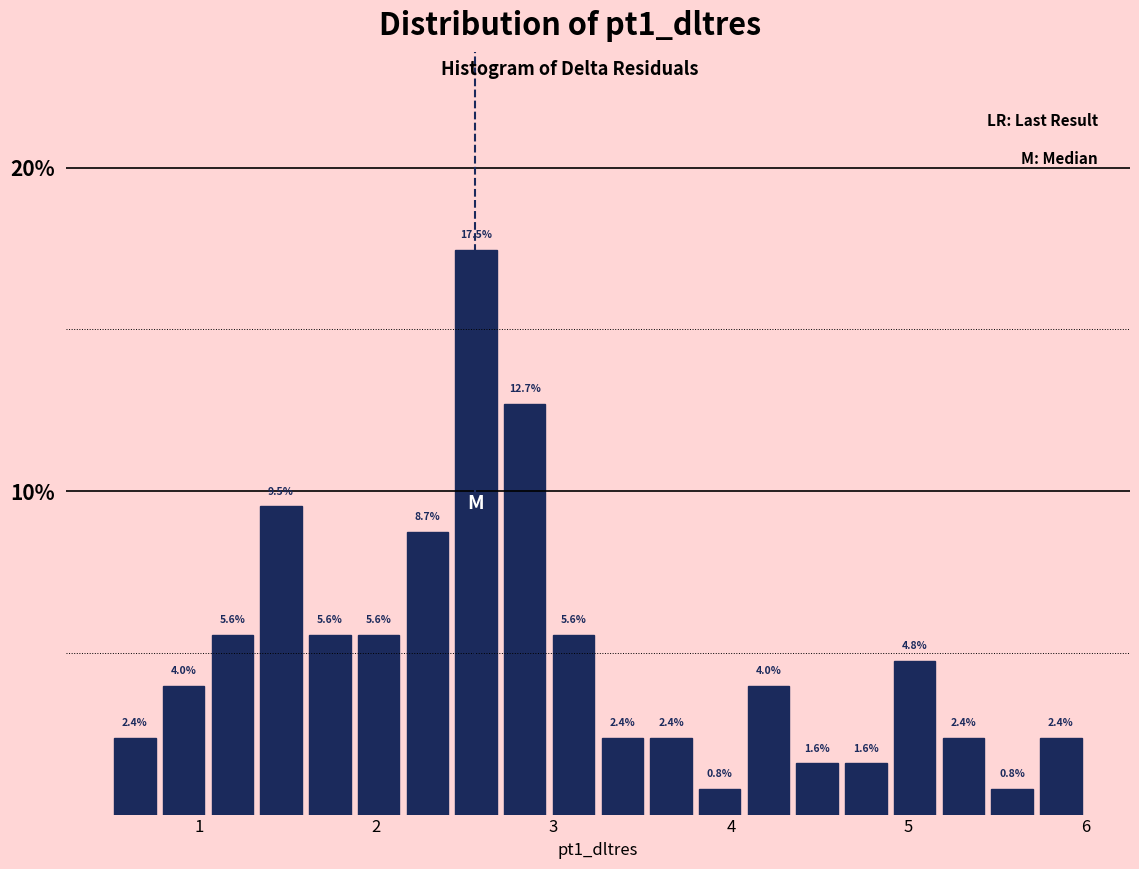

Read against the x-axis, roughly where is the centre of the tallest bar?

2.6